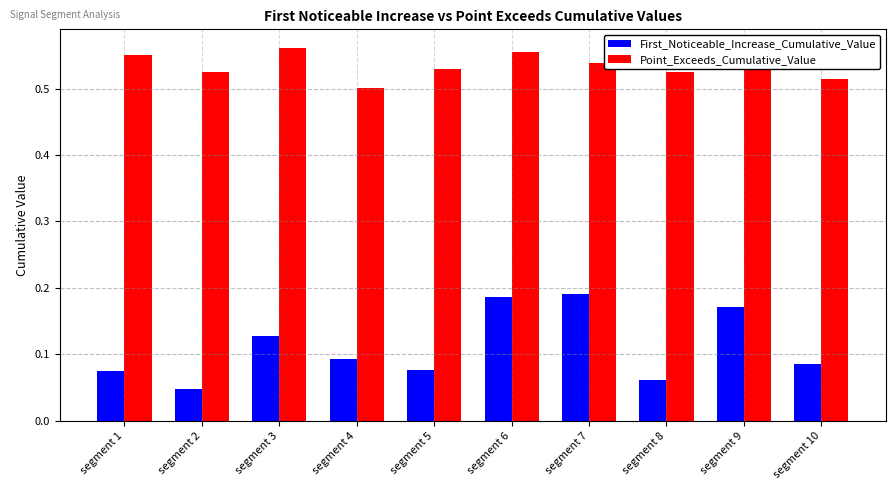

What is the sum of the Point_Exceeds_Cumulative_Value values at segment 2 and segment 6?

1.1